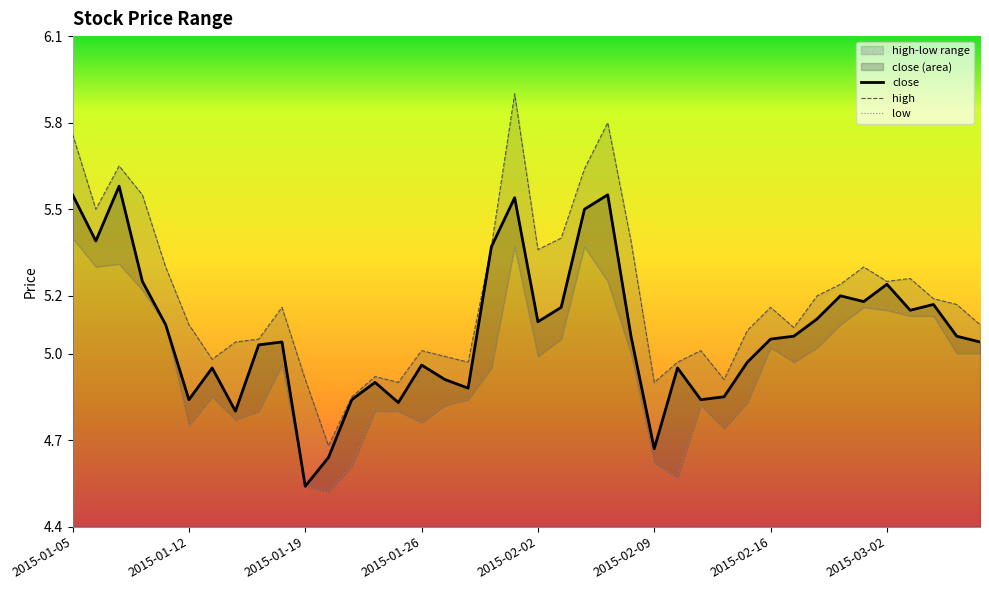

What is the approximate value of low at 2015-02-11?

4.8